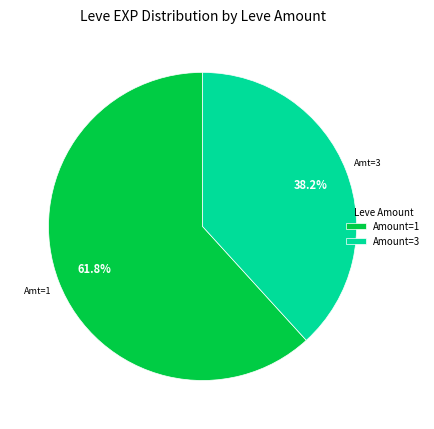

Which has a higher value, Amount=3 or Amount=1?

Amount=1